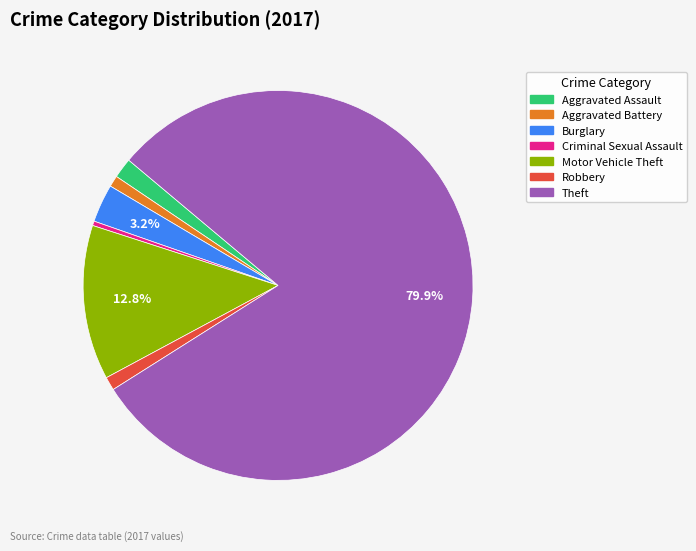

Is Aggravated Battery the majority of the pie?

No